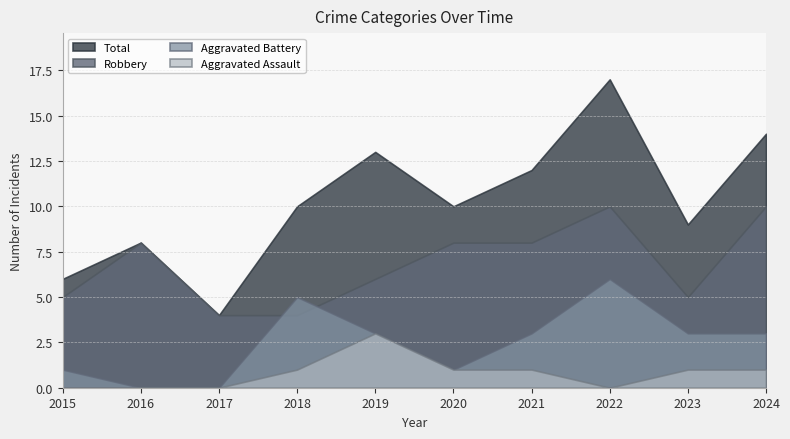

How many values in the Robbery series exceed 8?

2